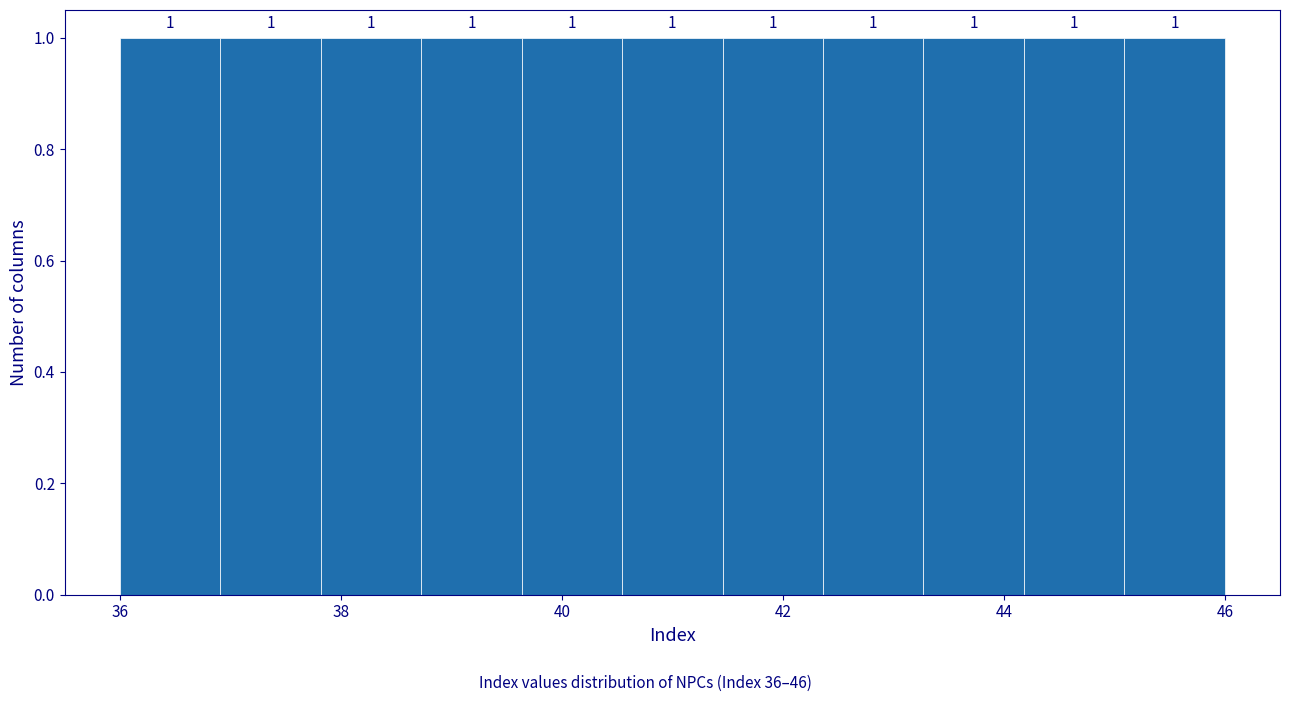

Reading left to right, list every bar in this chart as the range it spans on the x-axis followed by its height. The bar edges are not printed on the chart, so give them approximately, as read against the axis.

36.0 to 37.0: 1
37.0 to 37.8: 1
37.8 to 38.8: 1
38.8 to 39.6: 1
39.6 to 40.6: 1
40.6 to 41.4: 1
41.4 to 42.4: 1
42.4 to 43.2: 1
43.2 to 44.2: 1
44.2 to 45.0: 1
45.0 to 46.0: 1